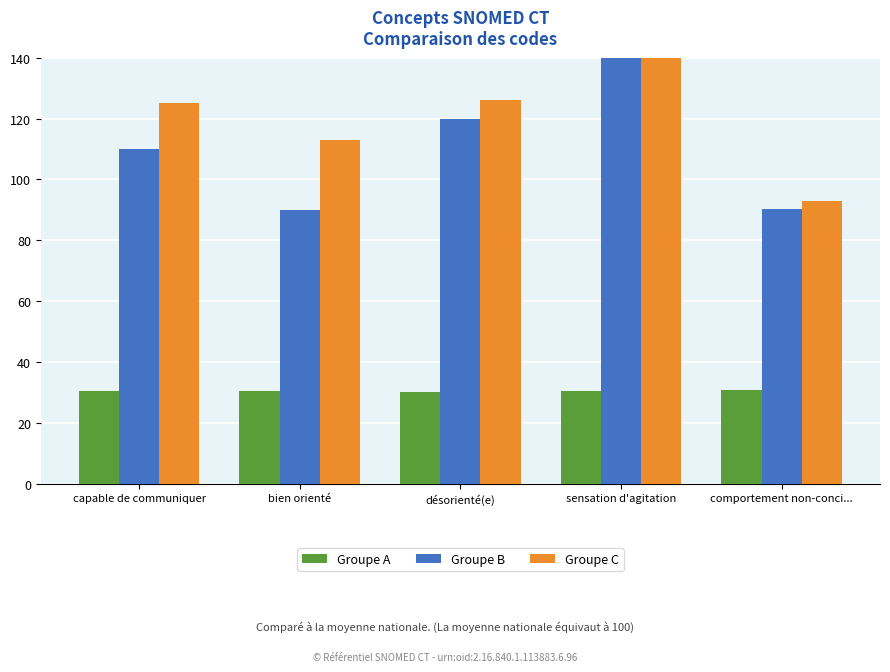

True or false: Groupe B has a value of 90.0 at bien orienté.

True